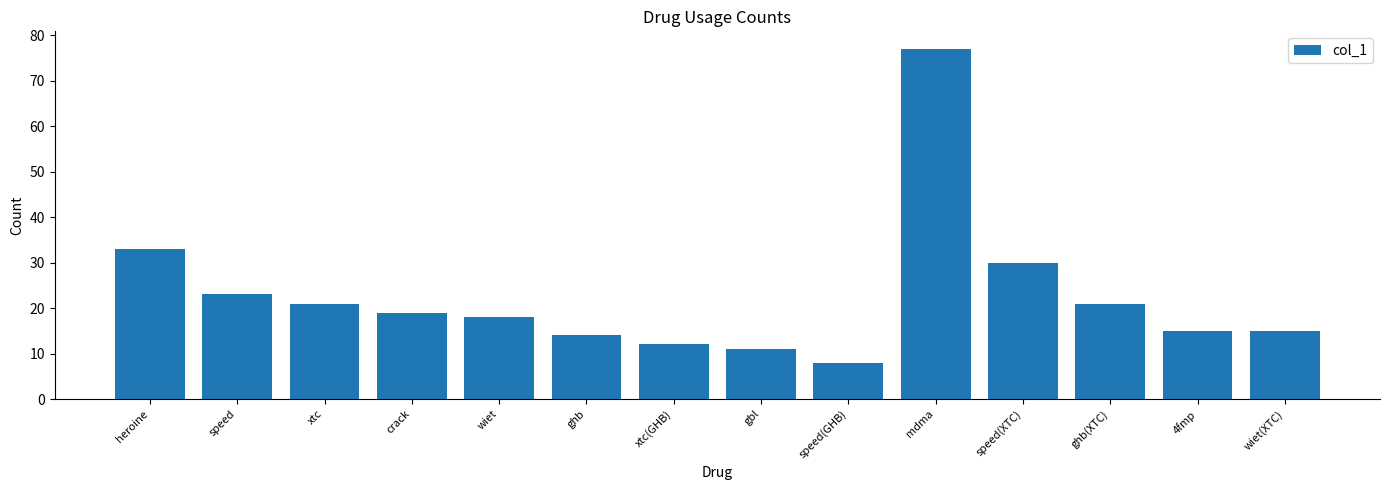

How many series are shown in this chart?

1